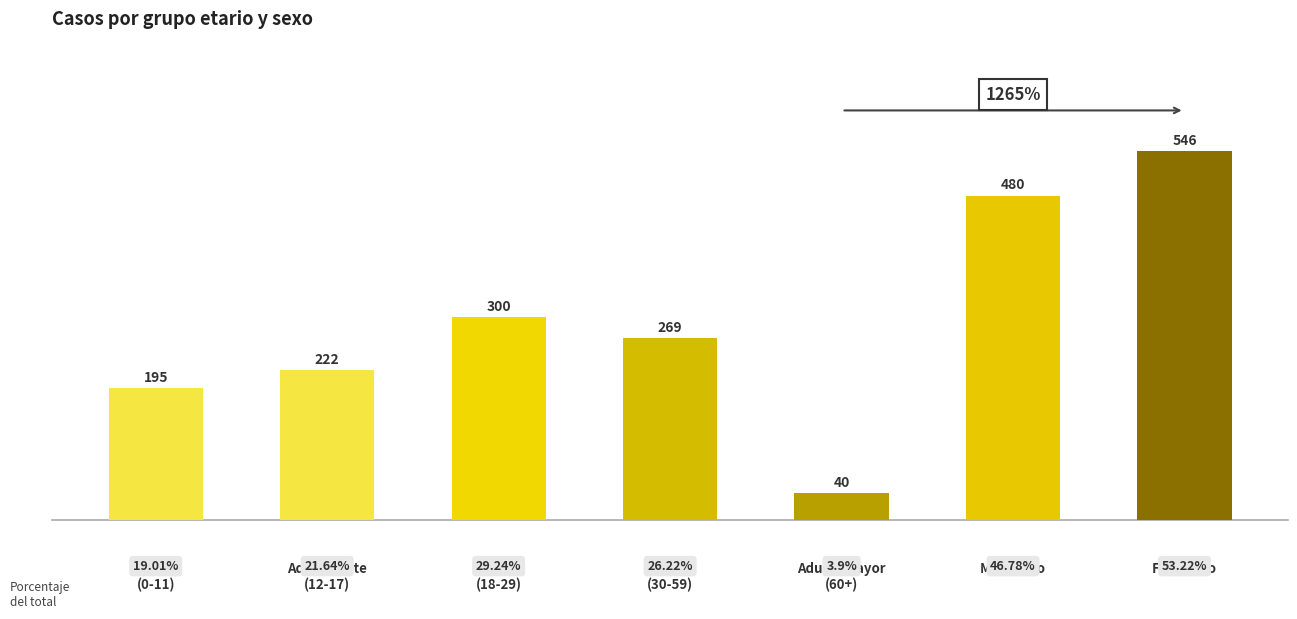

The chart shows a value of 546 at Femenino. True or false?

True